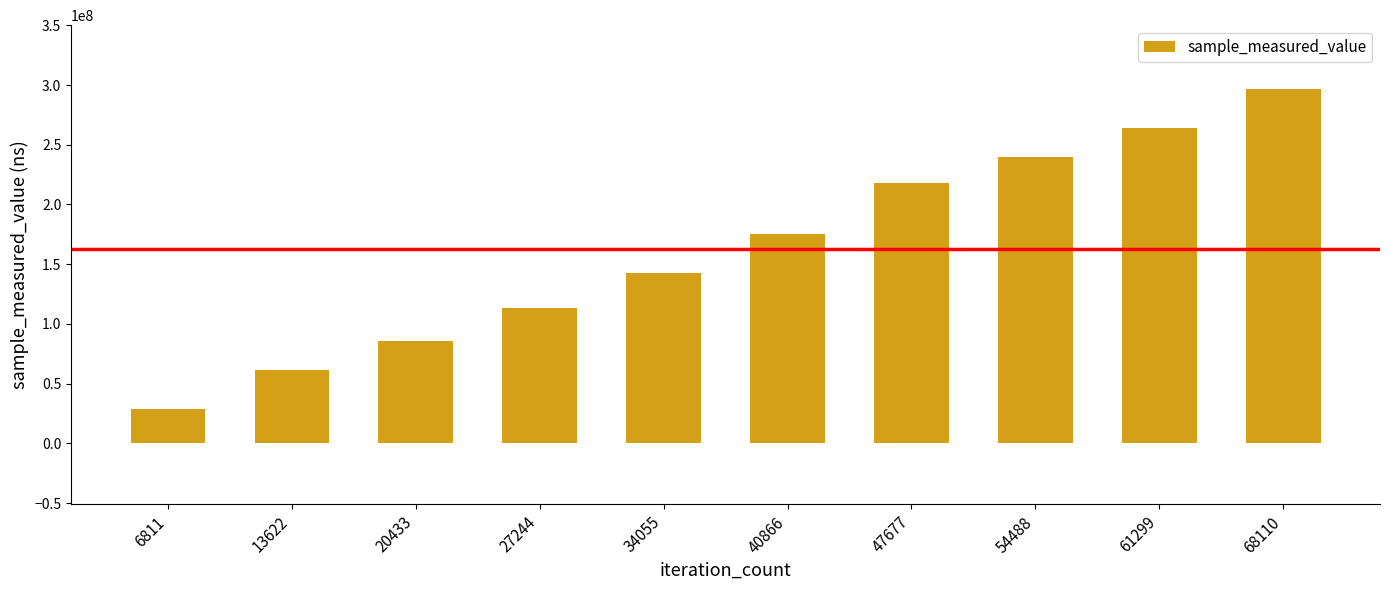

What is the value of the 8th bar from the left?

240138144